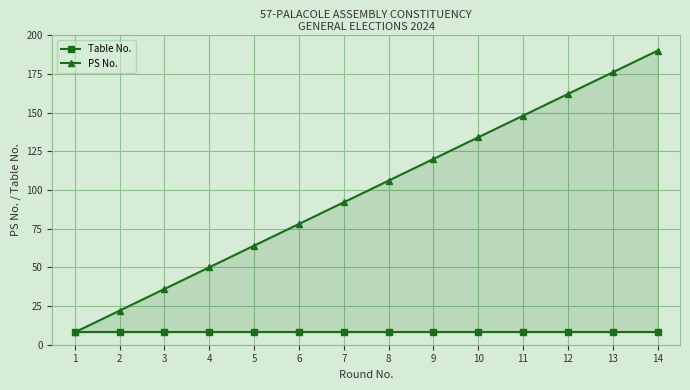

Which label corresponds to the smallest value in the chart?

1